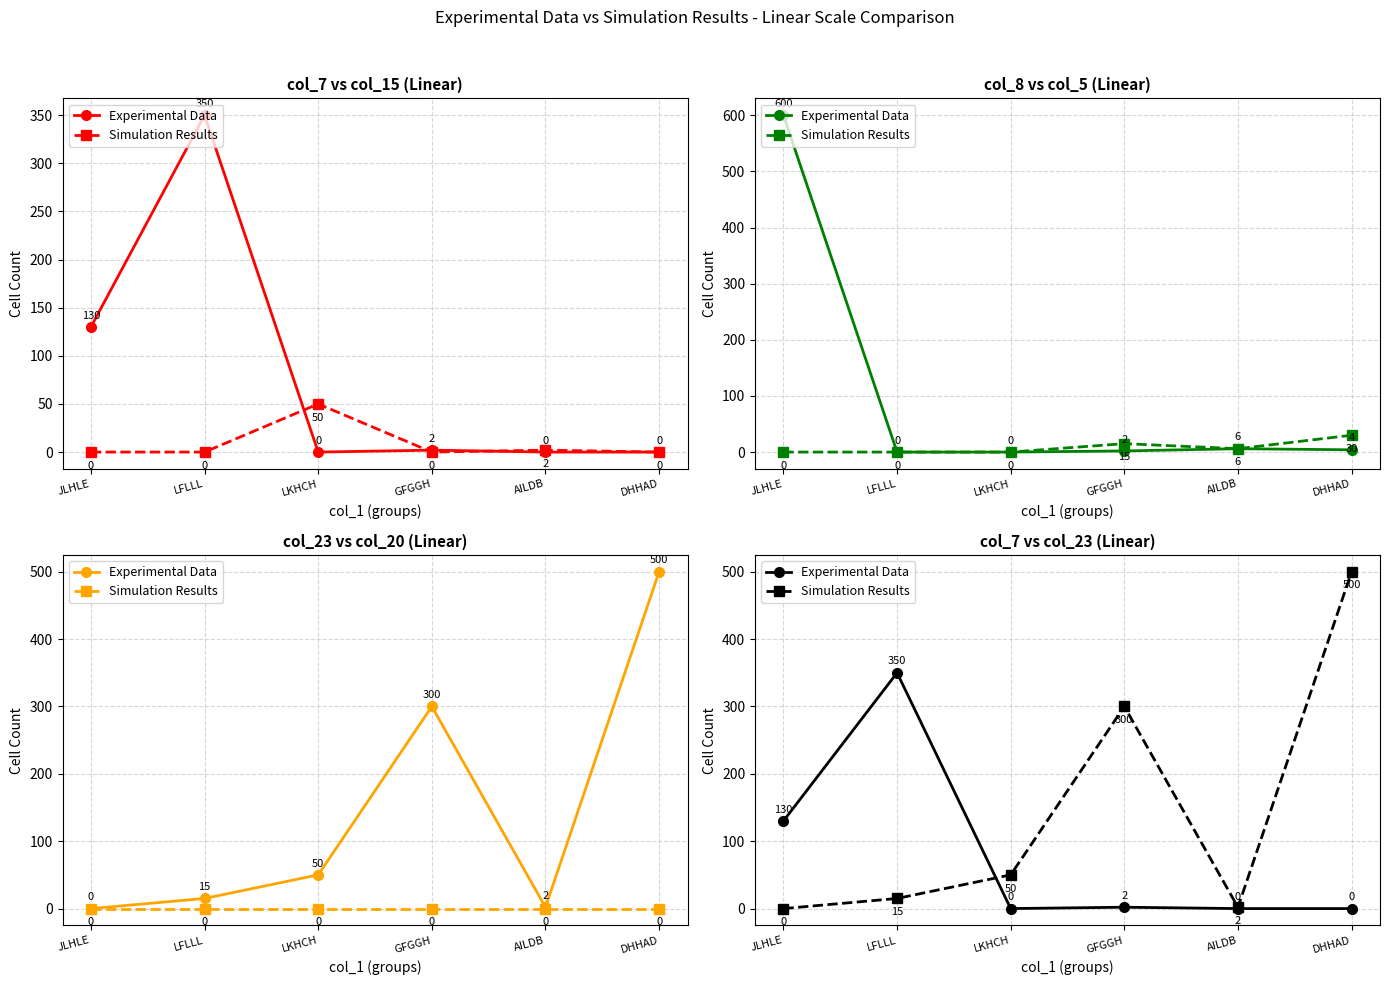

What is the sum of all Simulation Results values?

867